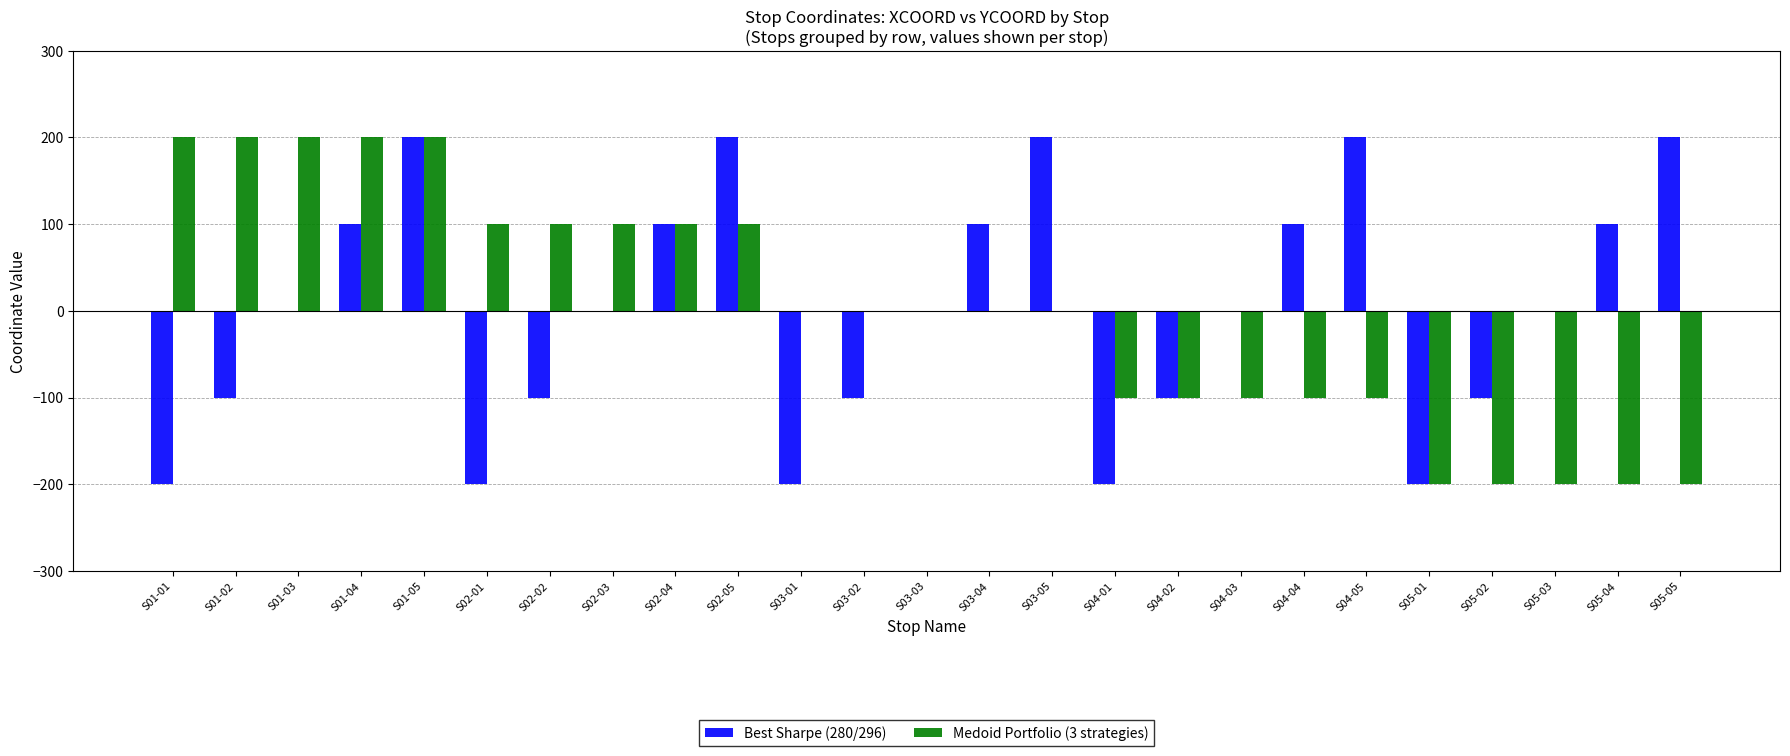

The value of Medoid Portfolio (3 strategies) at S04-03 is -46. True or false?

False